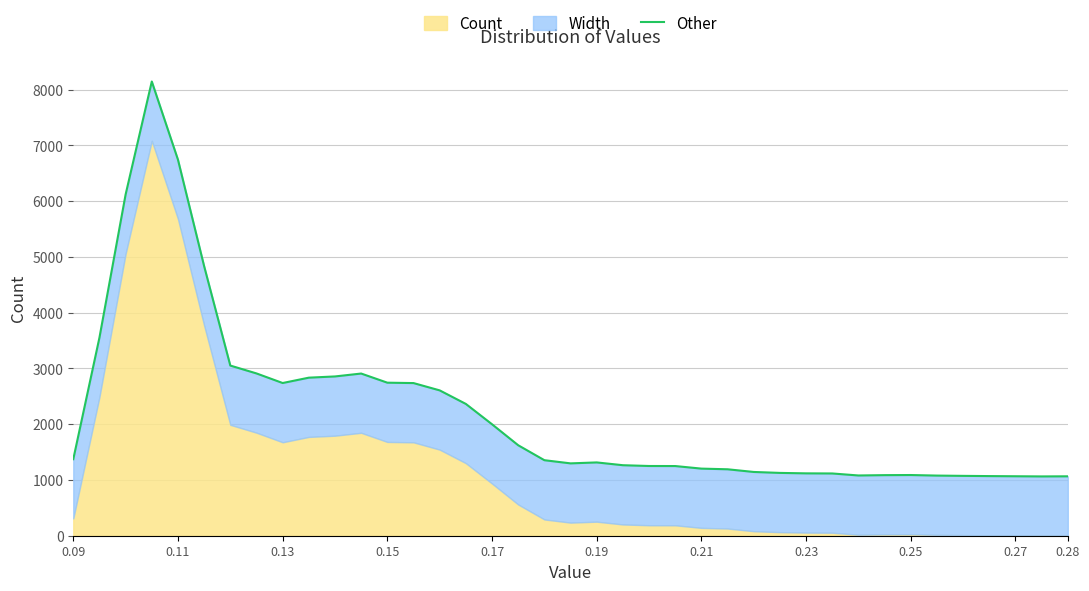

The value at 30 is 678.5. True or false?

False